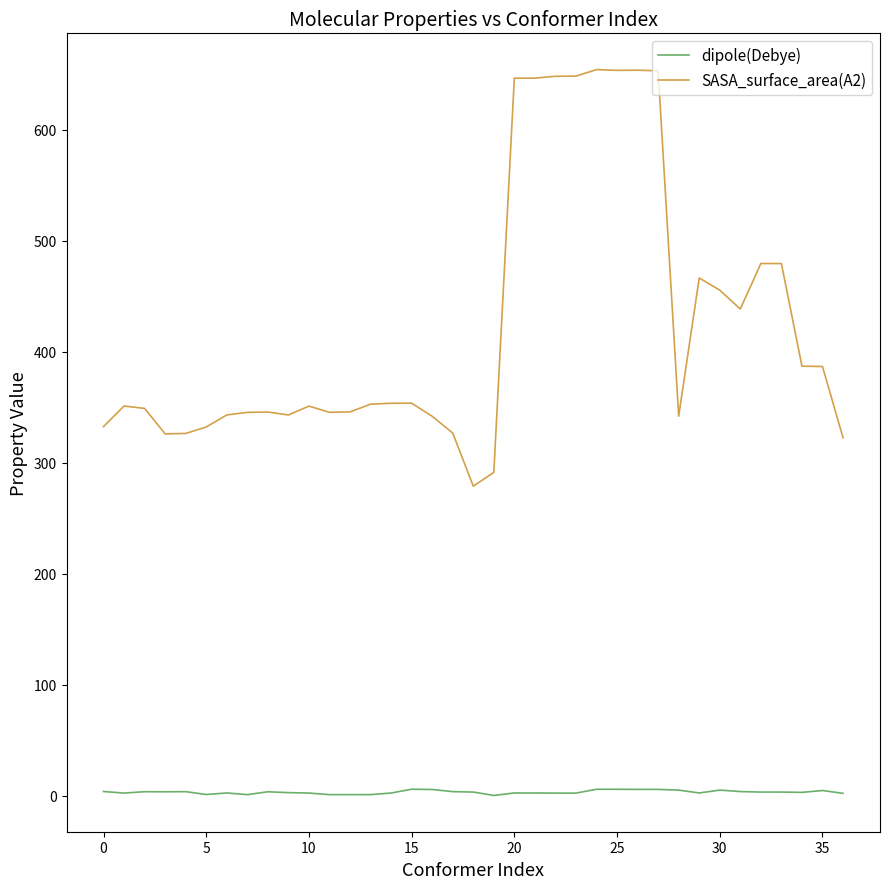

Which series has the widest spread of values?

SASA_surface_area(A2)